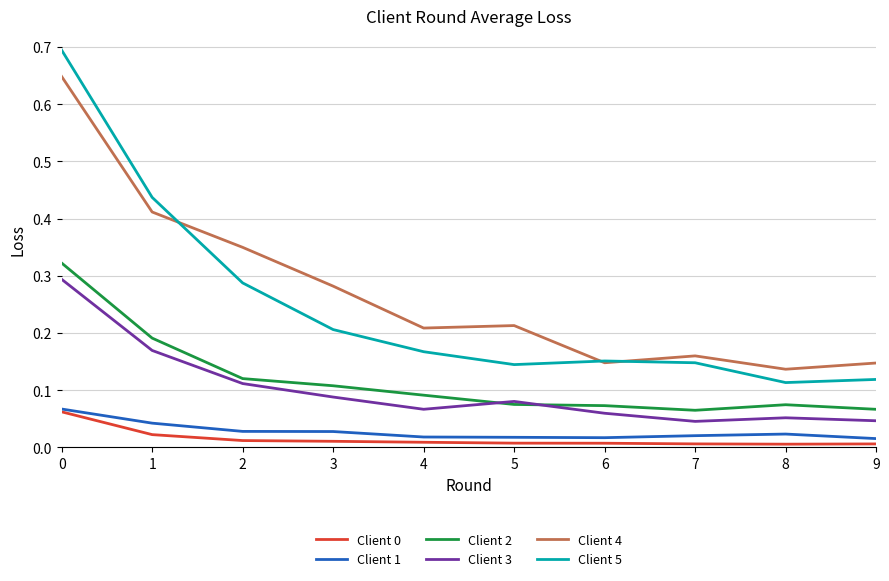

Which series has the largest range (max minus min)?

Client 5